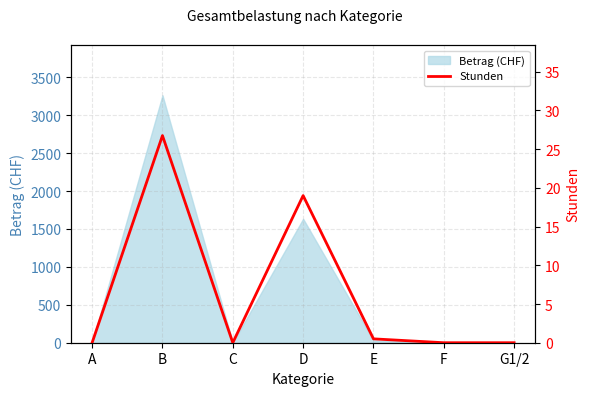

True or false: the data shows 29.1 at D.

False